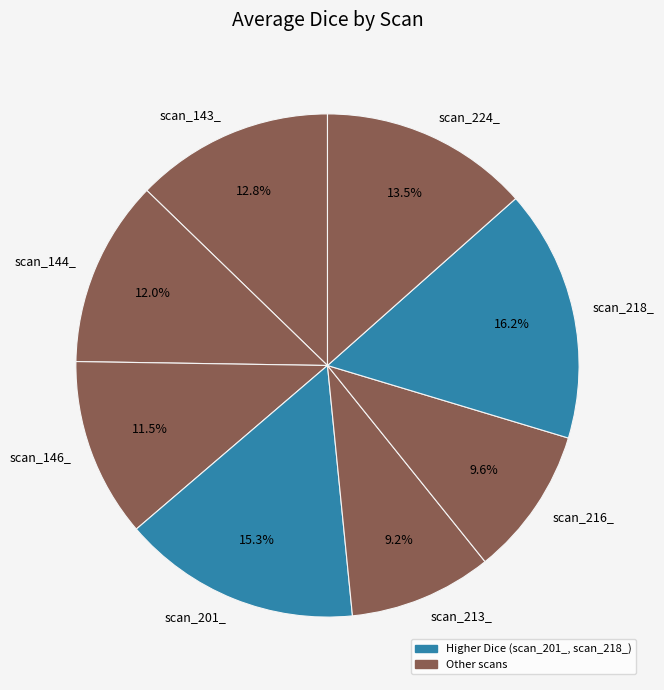

Which category has the biggest portion of the pie?

scan_218_